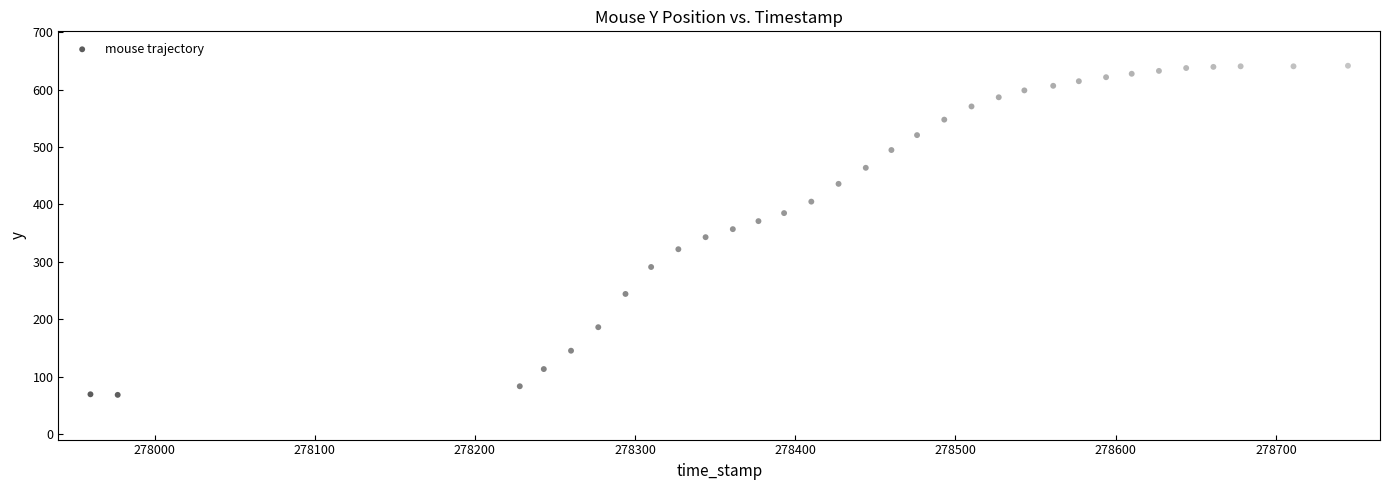

What is the range of Y values (max minus min)?

574